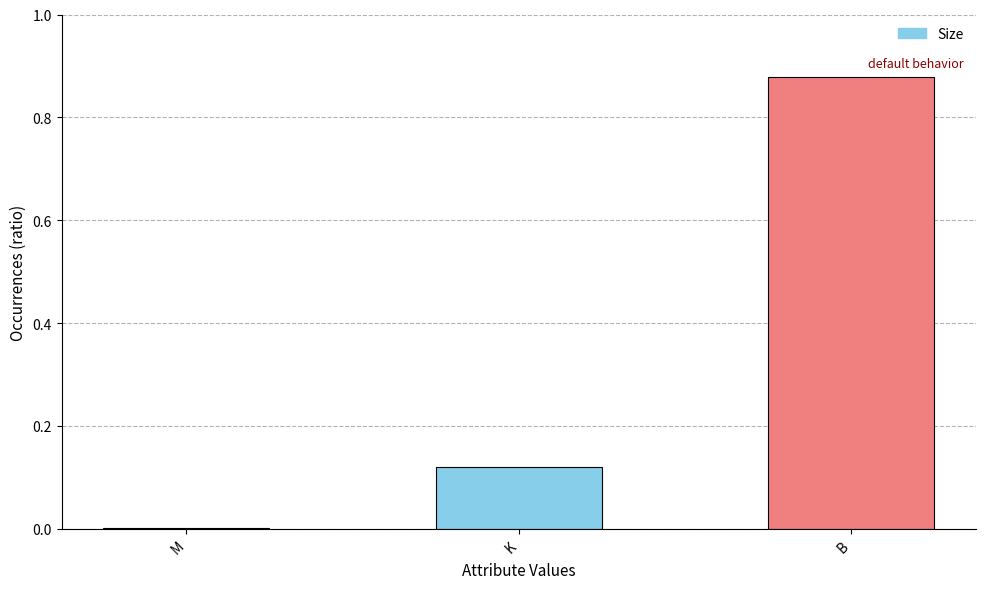

Which has a higher value, M or B?

B